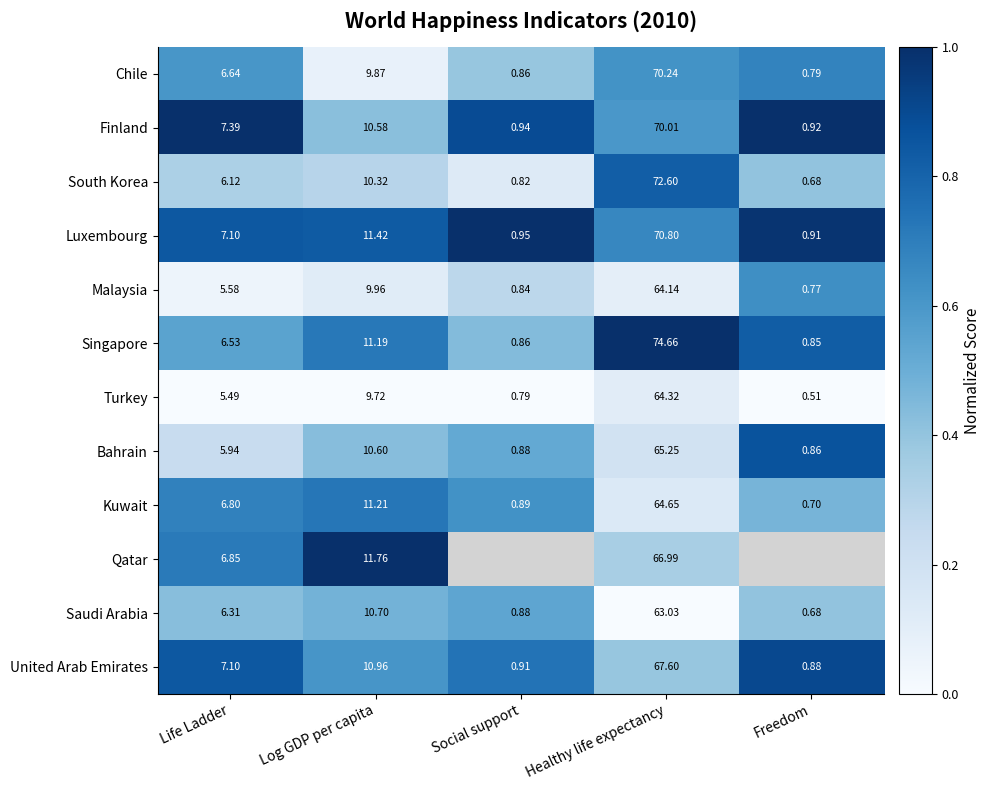

Where is Turkey nearest to the value 32?

Log GDP per capita